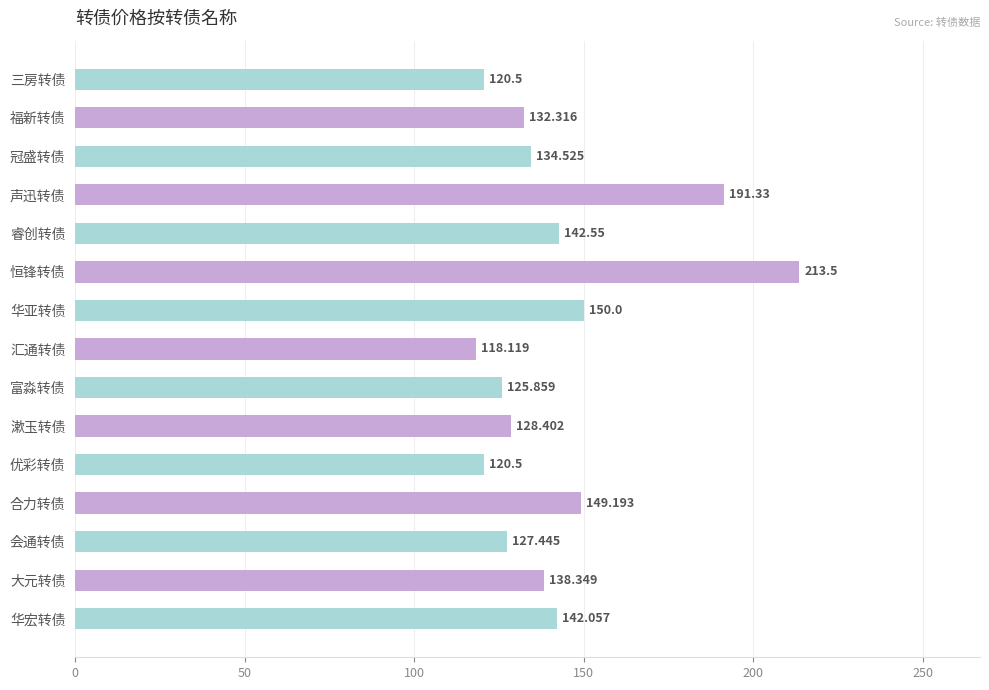

At which category does the chart reach its peak across all series?

恒锋转债